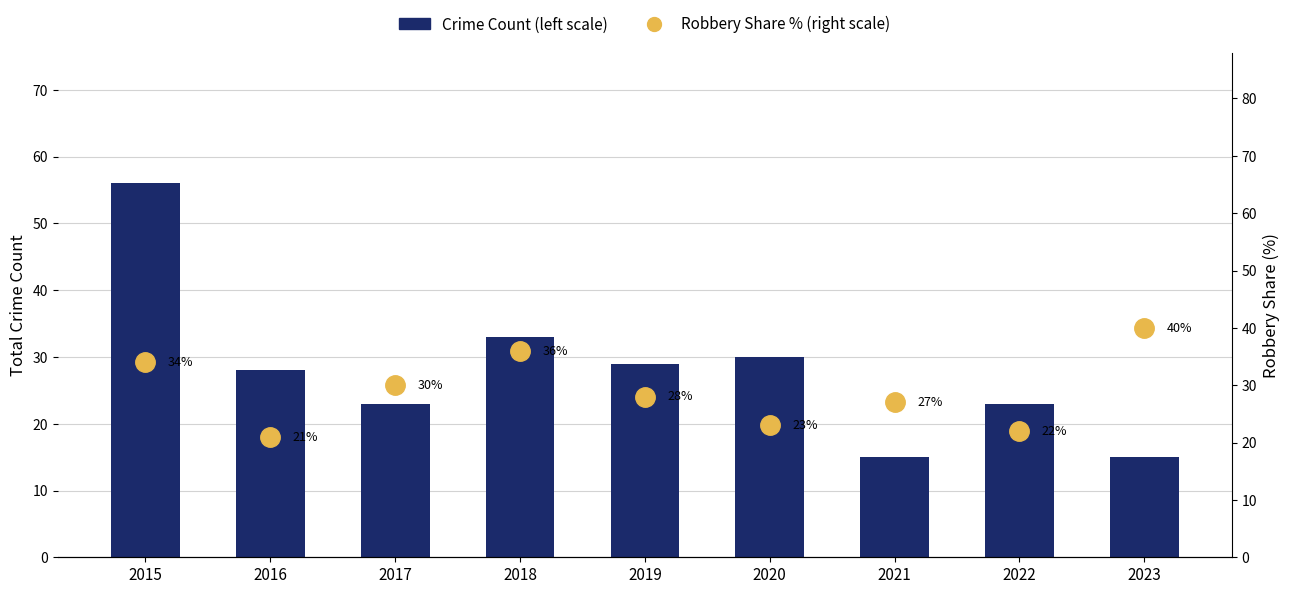

How many distinct data groups are displayed?

2